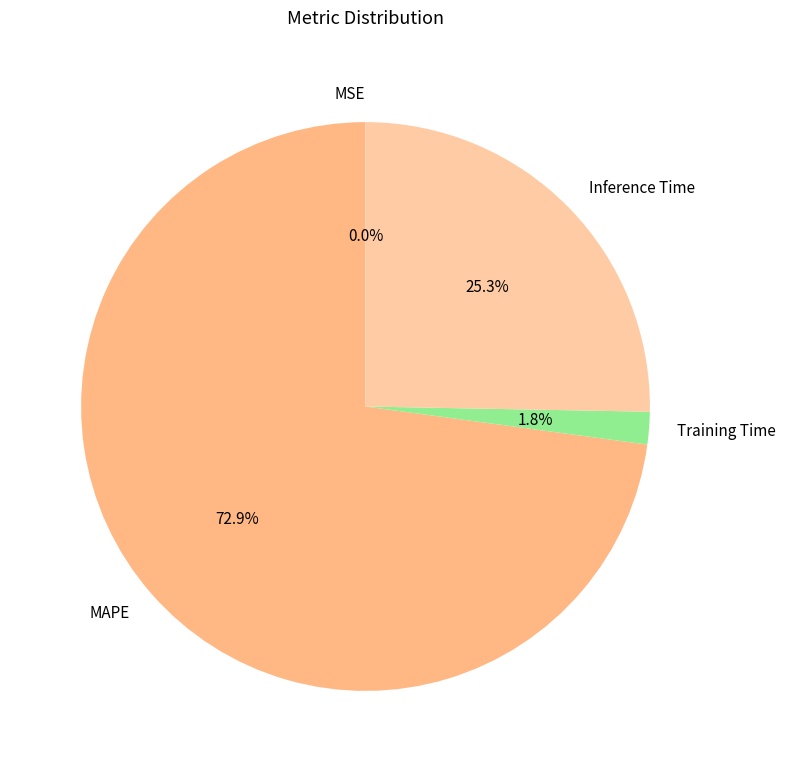

Which has a higher value, Inference Time or Training Time?

Inference Time